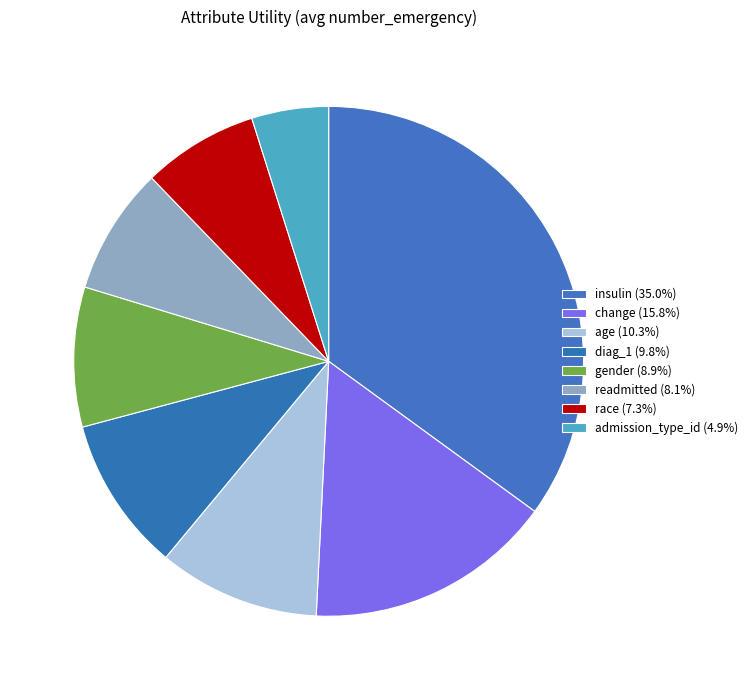

What is the smallest slice in the pie chart?

admission_type_id